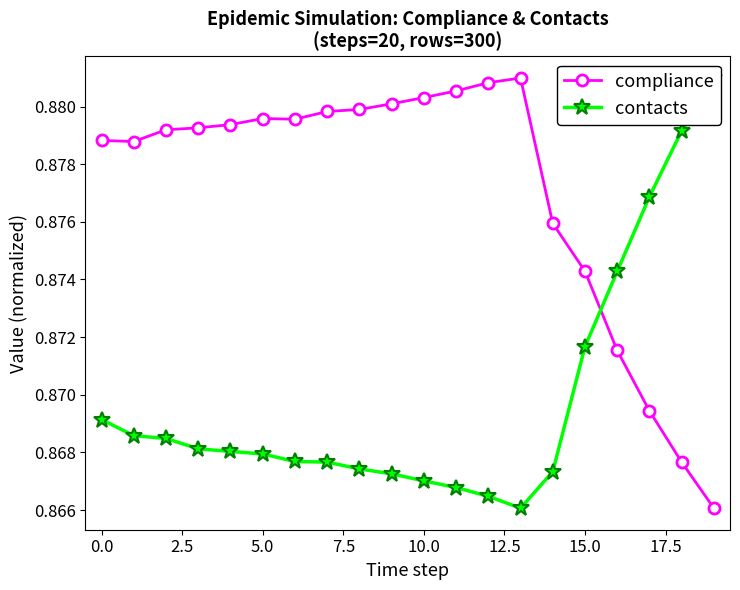

Rank the series by their maximum value, from highest to lowest.

compliance, contacts